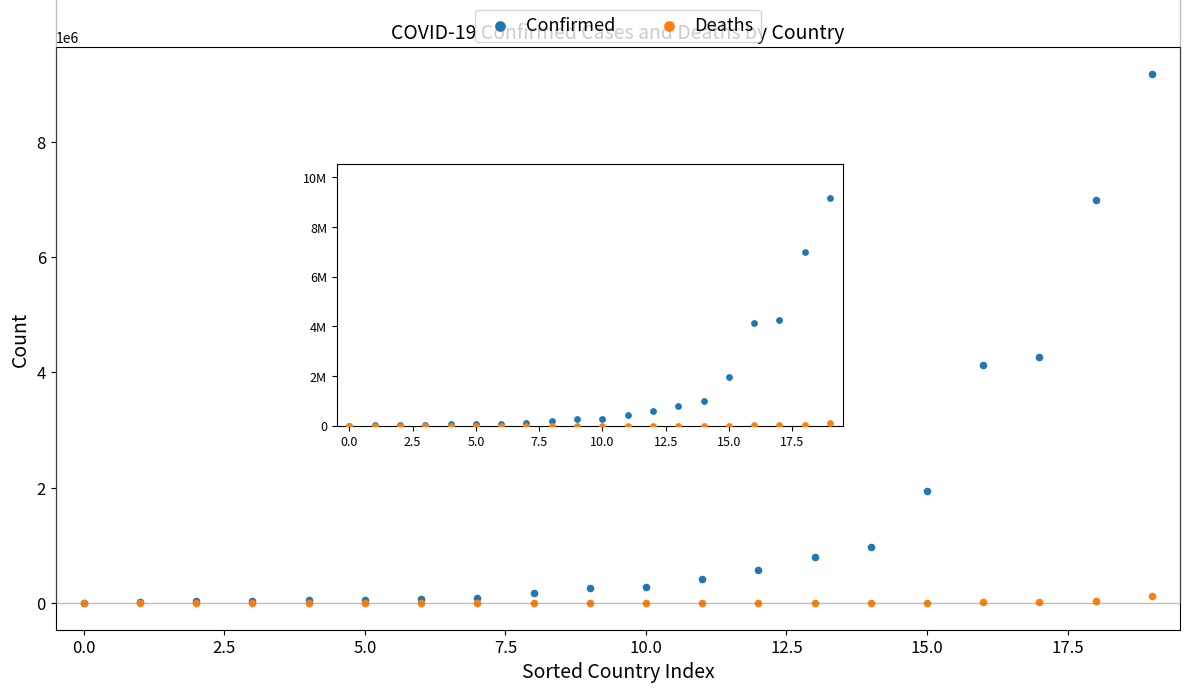

Across all series, what Y value is closest to 4589408?

4273888